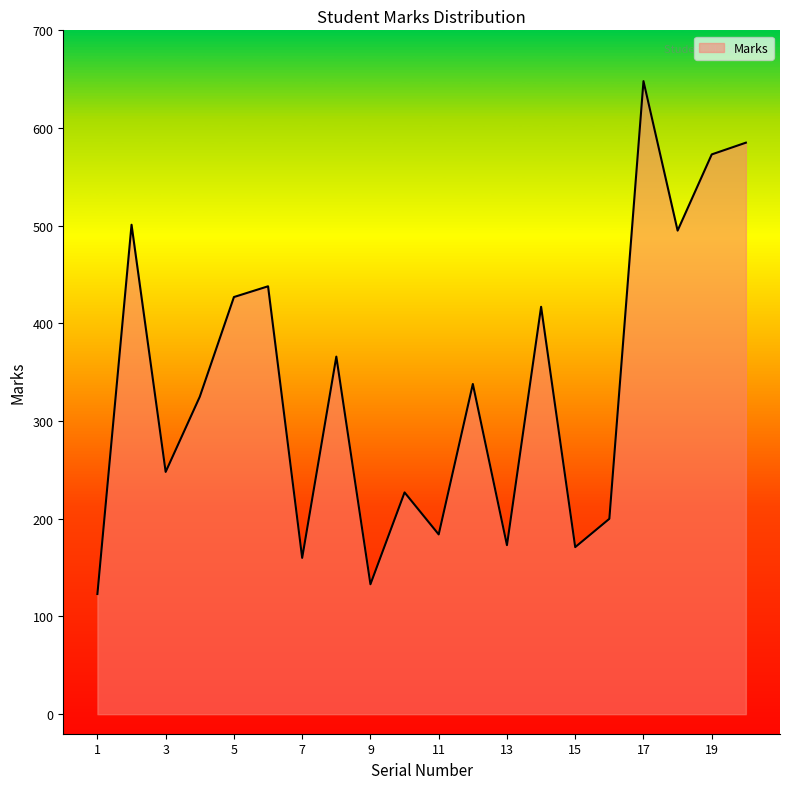

What is the maximum value shown in the chart?

648